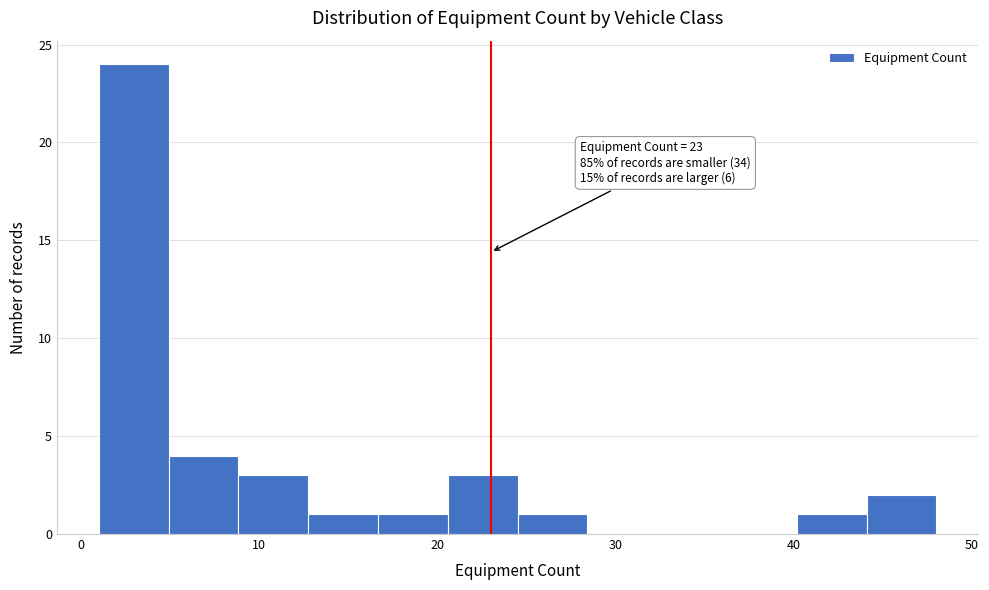

Read against the x-axis, roughly where is the centre of the tallest bar?

3